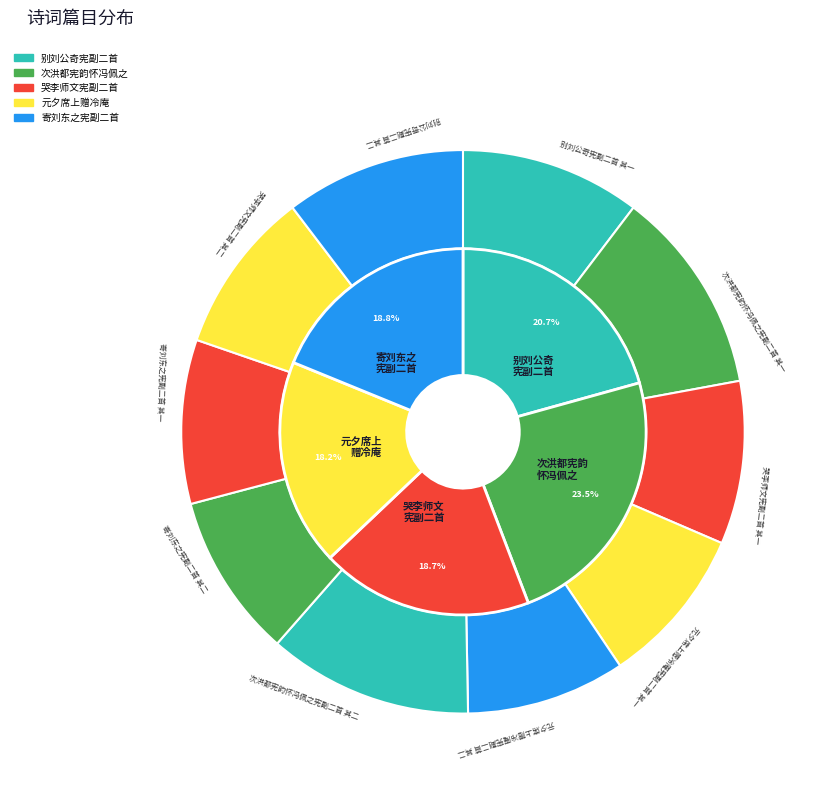

Is 次洪都宪韵怀冯佩之宪副二首 其一 the majority of the pie?

No